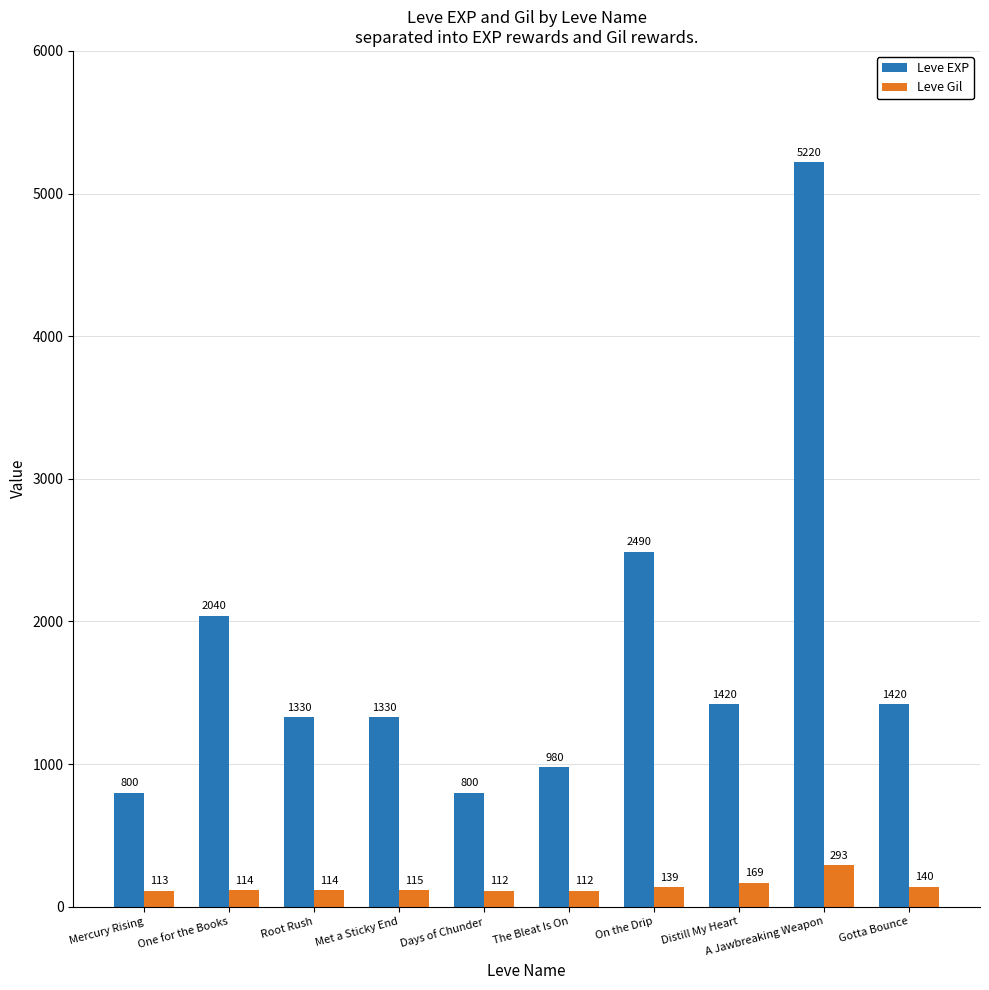

What is the difference between the Leve Gil values at The Bleat Is On and On the Drip?

27